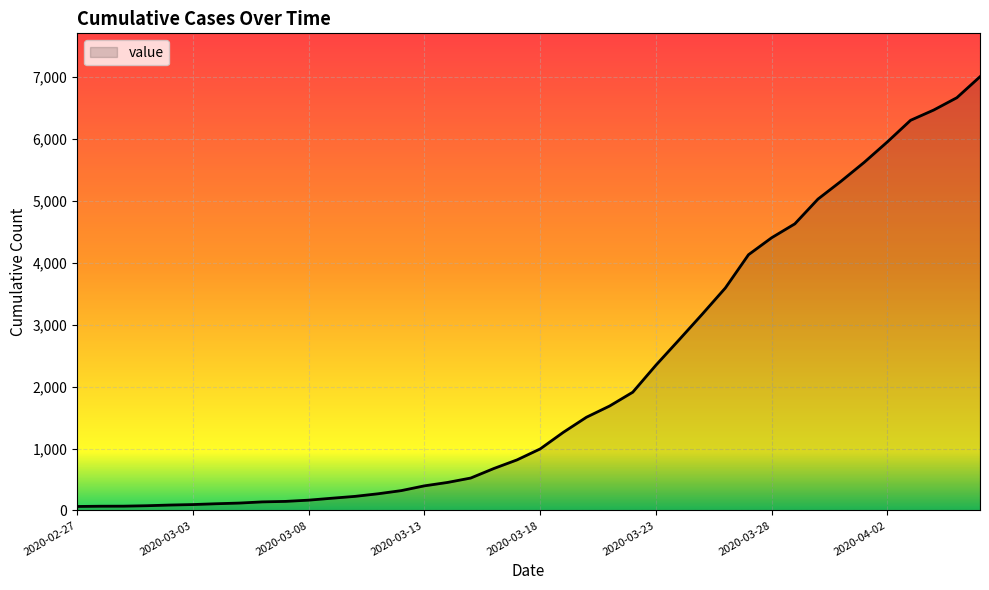

What is the greatest value displayed?

7003